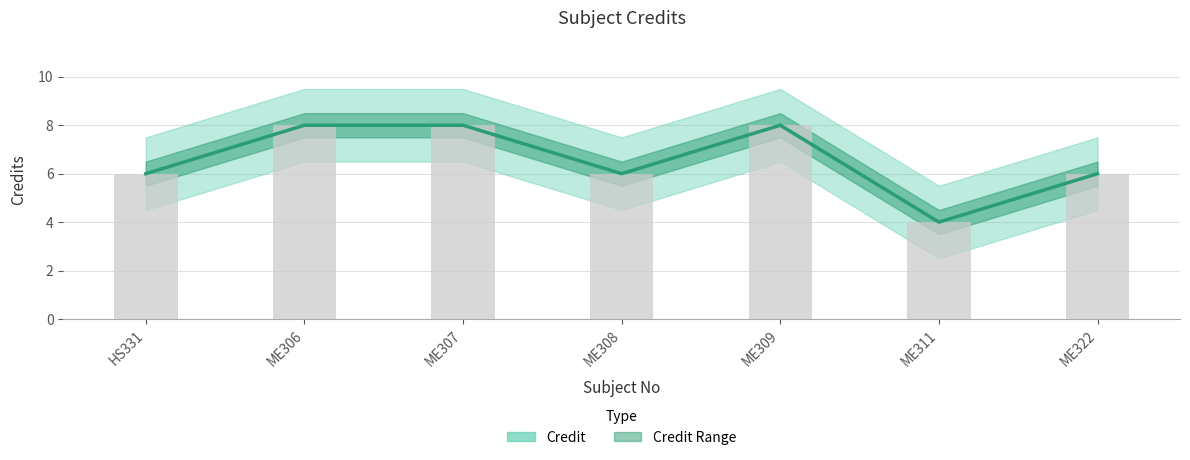

What is the label of the 4th bar from the left?

ME308